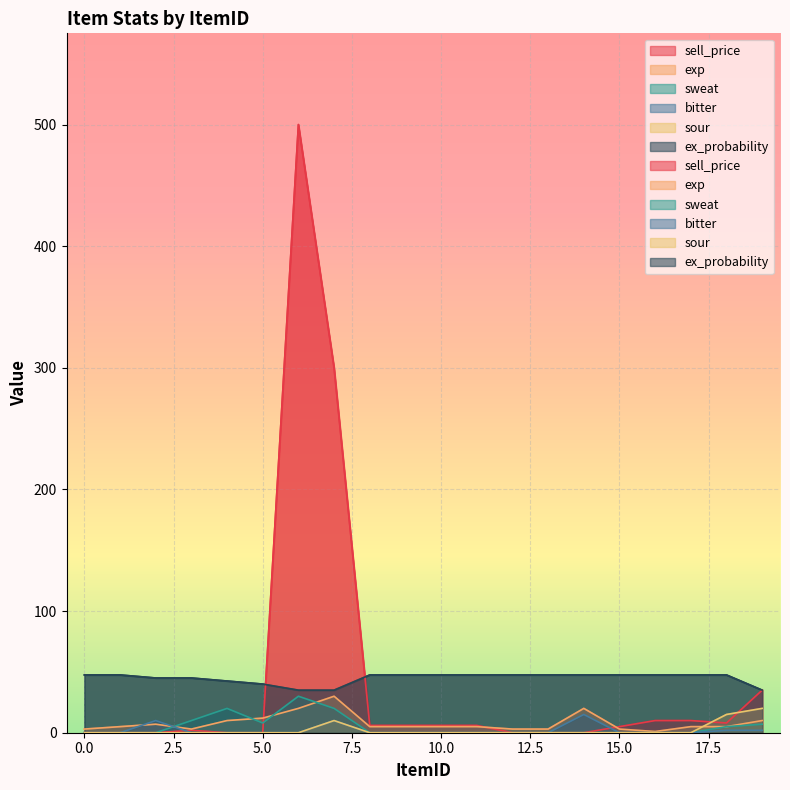

At which category is the sum across all series the highest?

6